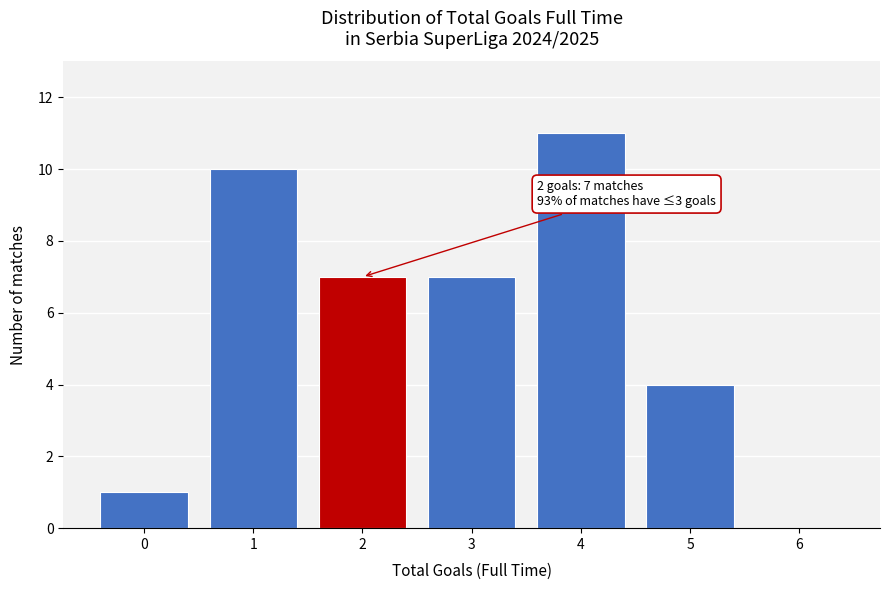

Reading right to left, what are all the values shown in this chart?

6=0	5=4	4=11	3=7	2=7	1=10	0=1